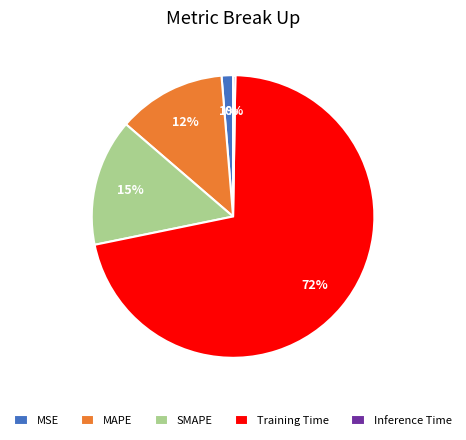

Which slice is the largest?

Training Time